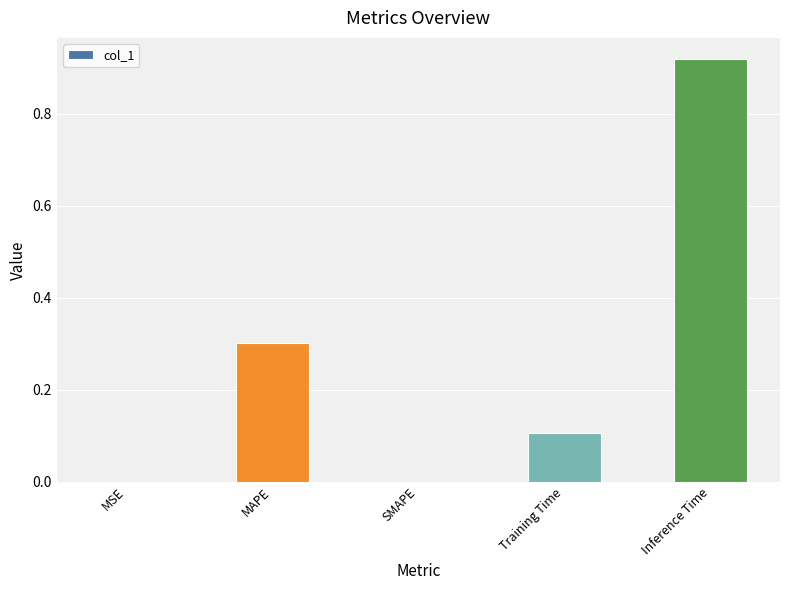

Which label corresponds to the largest value in the chart?

Inference Time